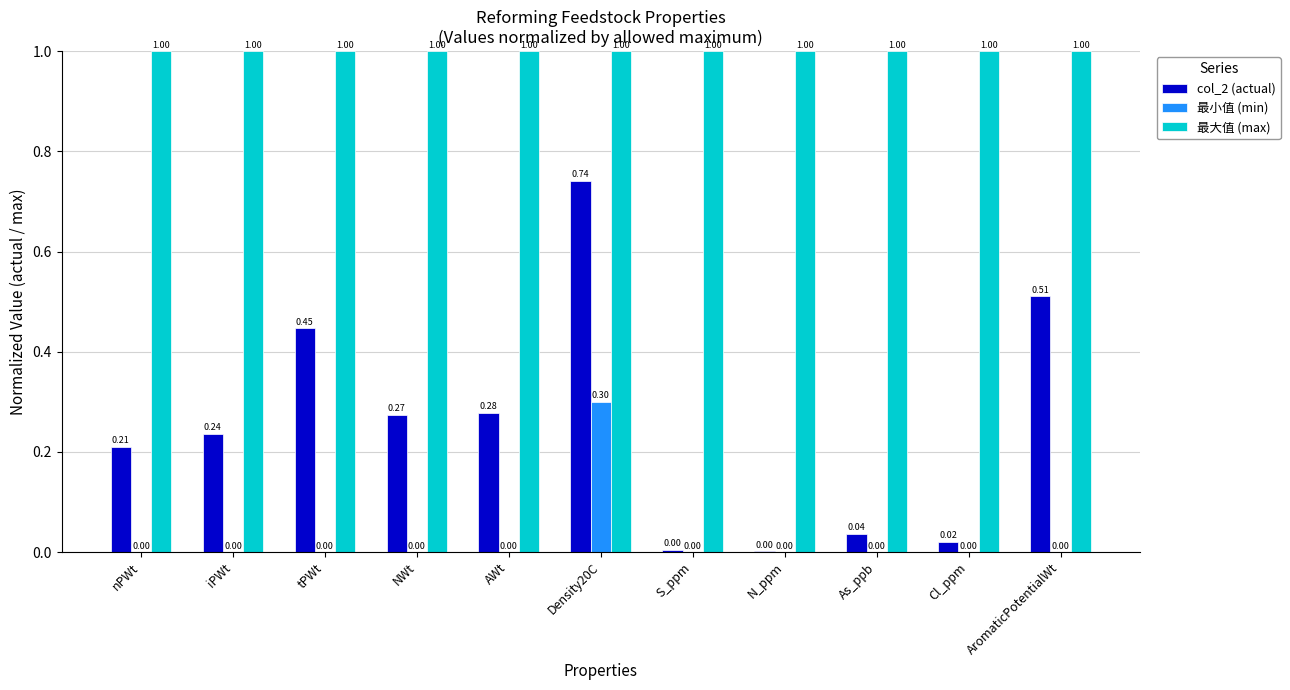

True or false: 最小值 (min) has a value of -0.1 at NWt.

False